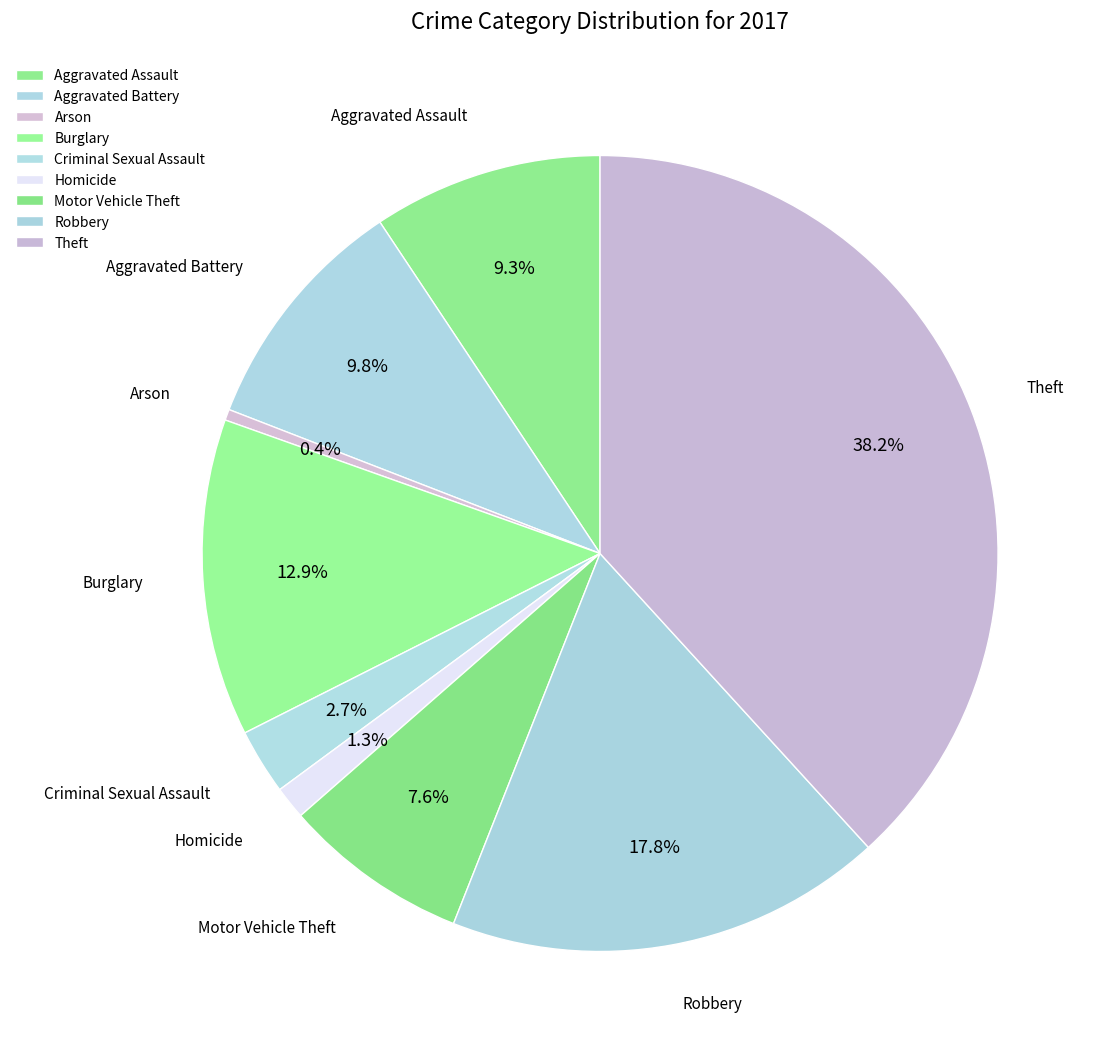

Does Robbery account for over 50% of the chart?

No